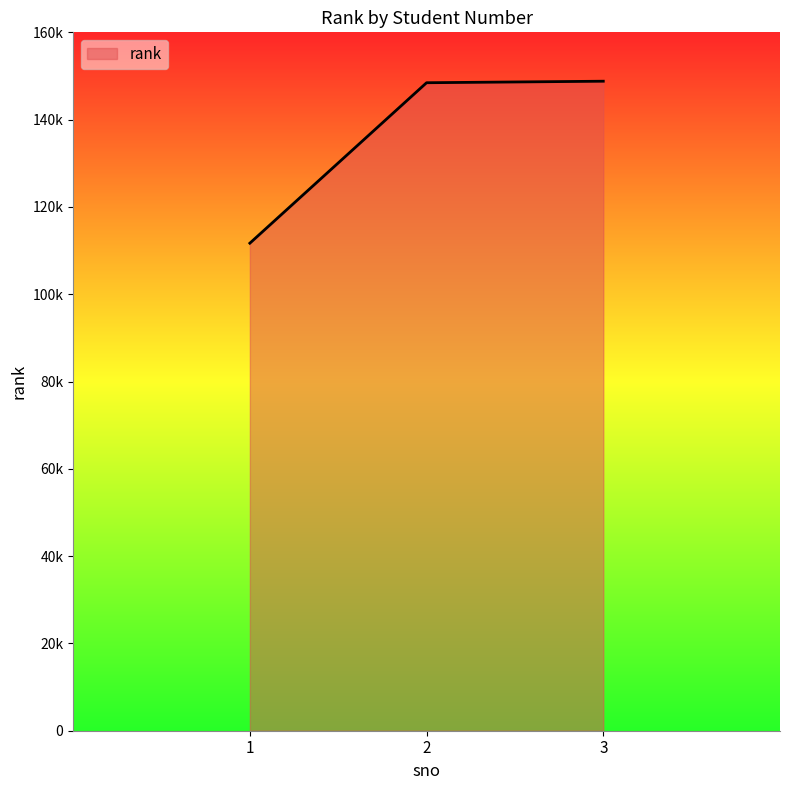

Rank the categories by value from lowest to highest.

1, 2, 3